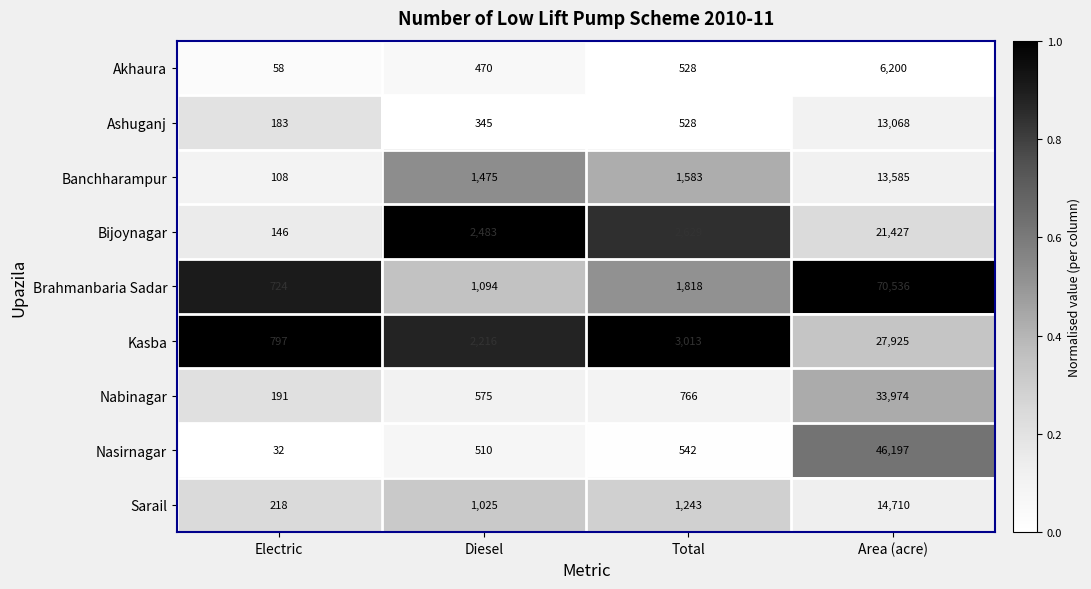

Which series has the largest total across all categories?

Brahmanbaria Sadar